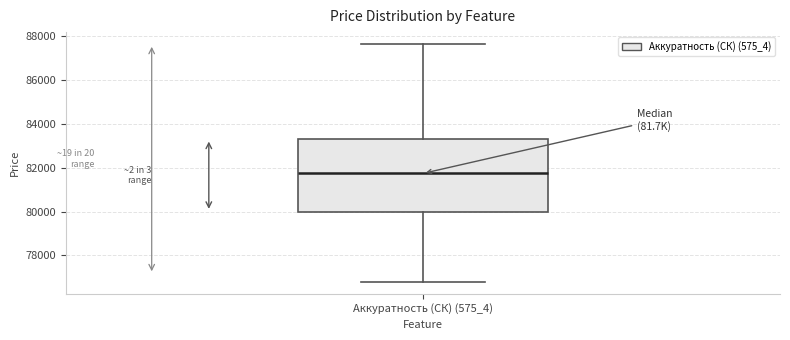

Read this box plot against the y-axis: the position of the median line, the range covered by the box, and the ends of both whiskers. The values are not printed on the chart, so give them approximately, as read against the axis.

median 81800, box 80000 to 83400, whiskers 76800 to 87600